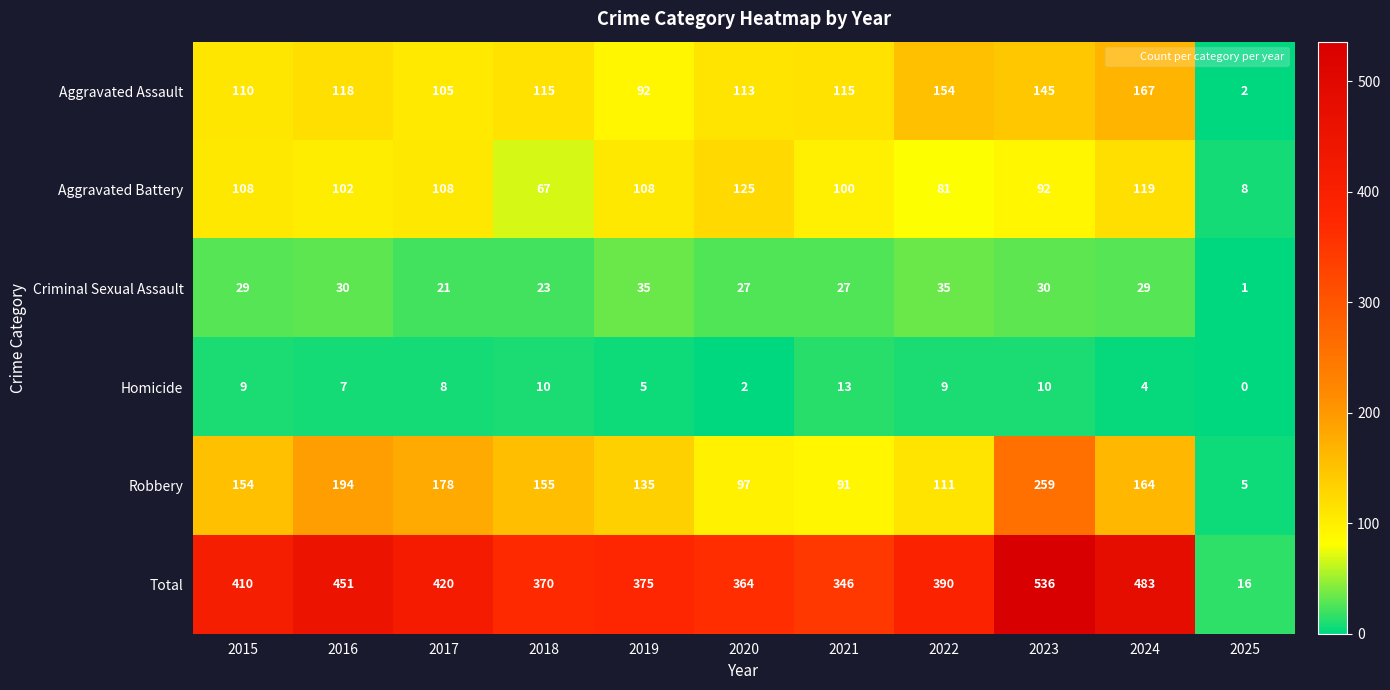

At which label is Total closest to 276?

2021